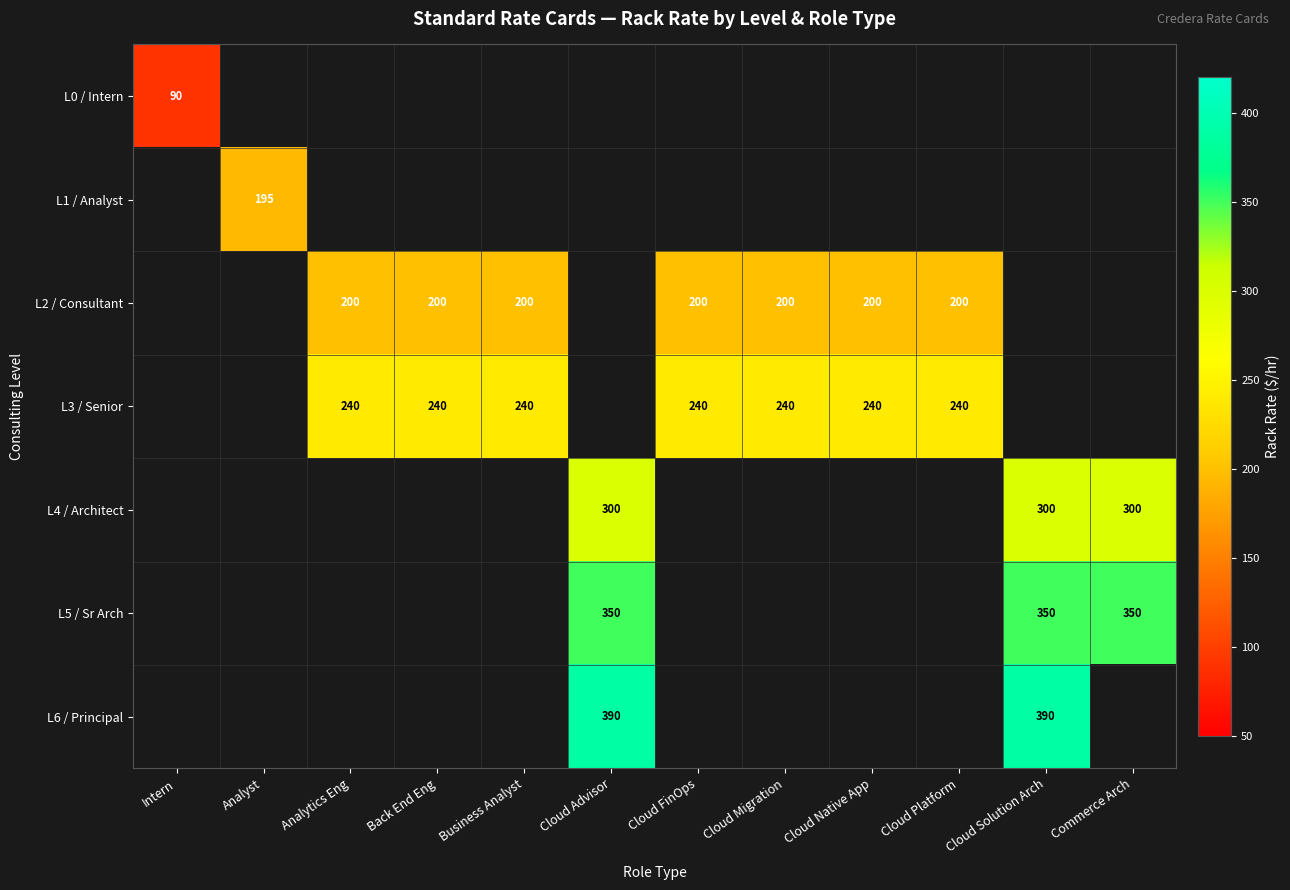

Is it true that L5 / Sr Arch equals 543 at Cloud Advisor?

False